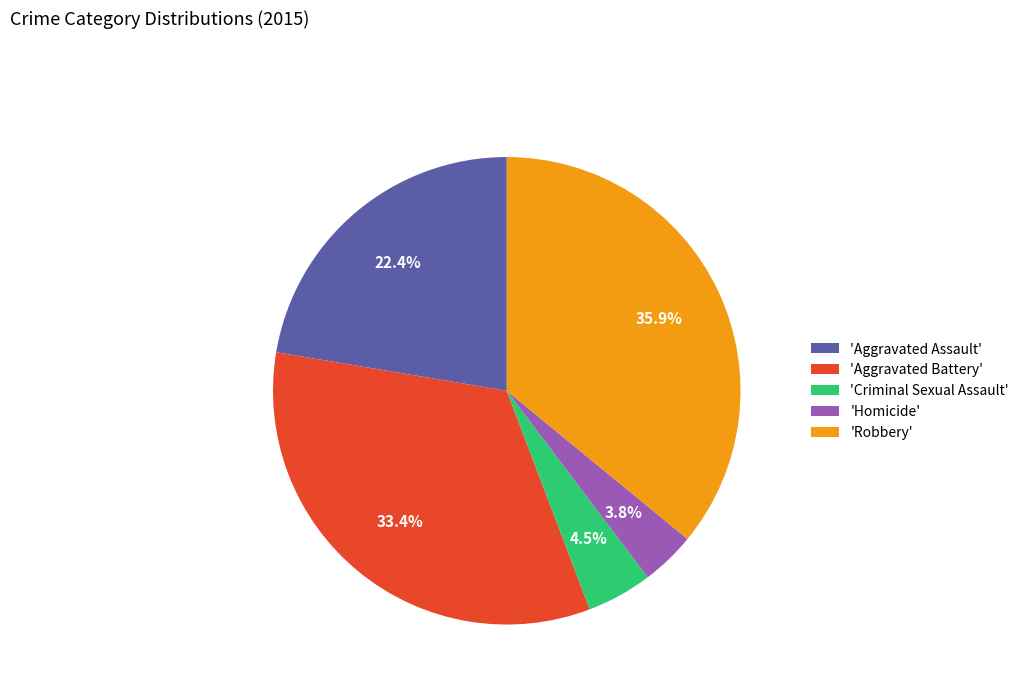

Does any single category account for the majority?

No